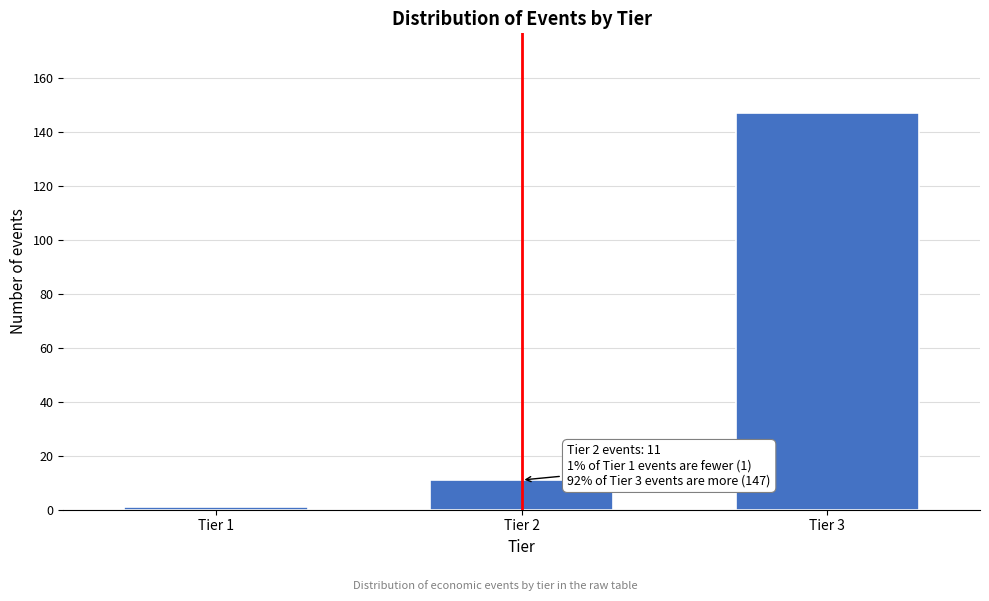

Reading left to right, transcribe all the data shown in this chart.

Tier 1=1	Tier 2=11	Tier 3=147